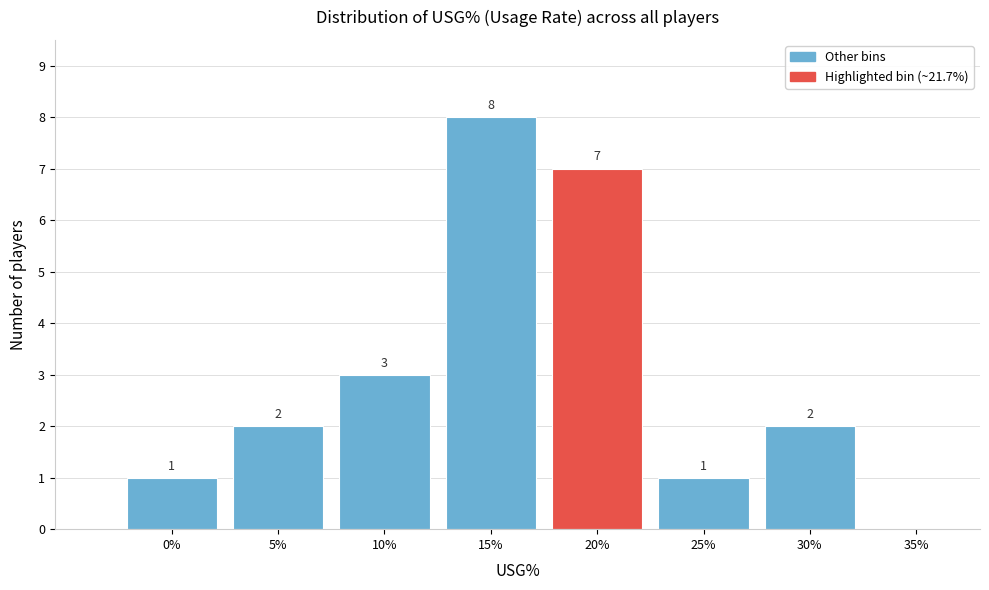

Reading left to right, what are all the values shown in this chart?

0%=1	5%=2	10%=3	15%=8	20%=7	25%=1	30%=2	35%=0